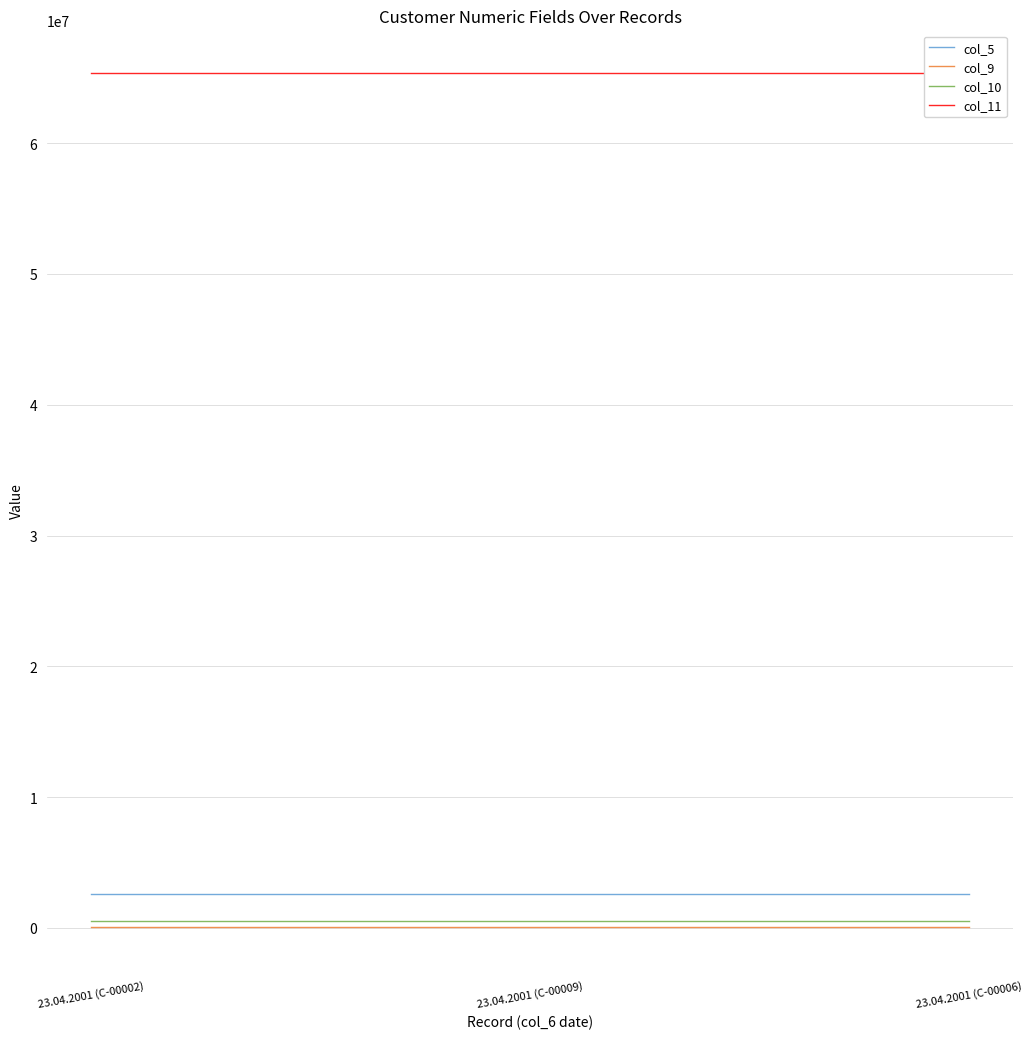

Reading left to right, transcribe all the data shown in this chart.

col_5: 23.04.2001 (C-00002)=2565224	23.04.2001 (C-00009)=2565224	23.04.2001 (C-00006)=2565224
col_9: 23.04.2001 (C-00002)=65523	23.04.2001 (C-00009)=65523	23.04.2001 (C-00006)=65523
col_10: 23.04.2001 (C-00002)=546546	23.04.2001 (C-00009)=546546	23.04.2001 (C-00006)=546546
col_11: 23.04.2001 (C-00002)=65355365	23.04.2001 (C-00009)=65355365	23.04.2001 (C-00006)=65355365